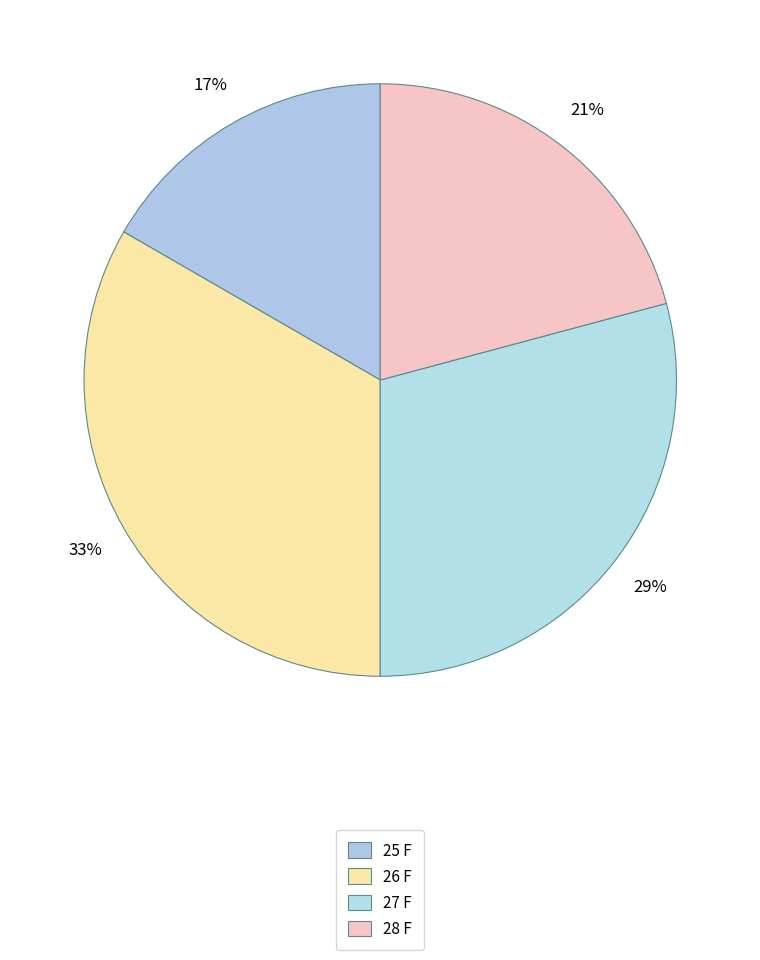

The 27 F slice represents 39% of the pie. True or false?

False